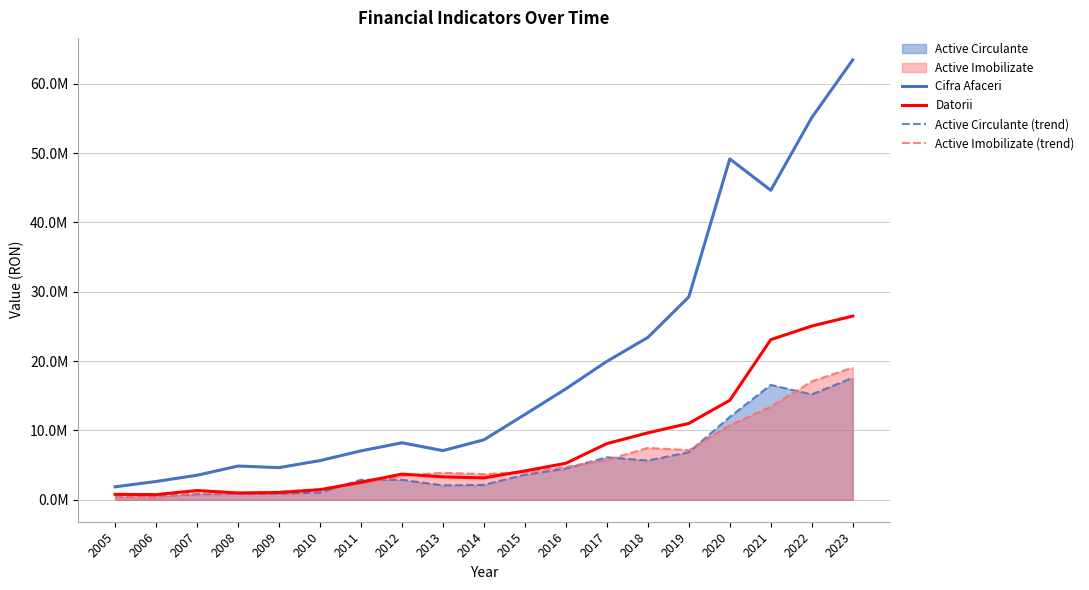

Does the chart have visible grid lines?

Yes